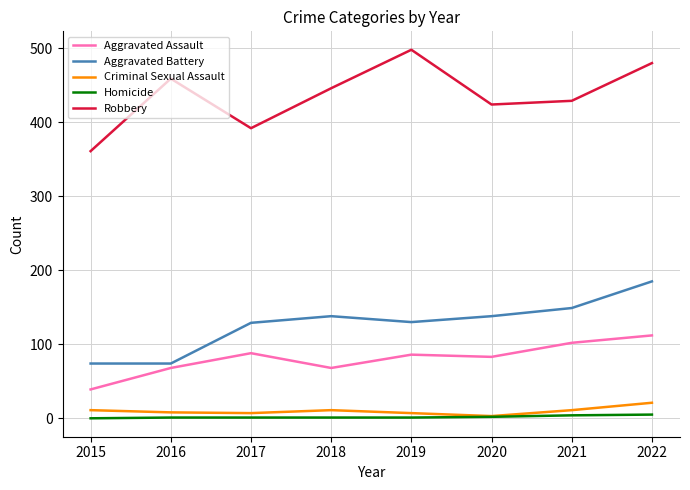

Is the value of Homicide at 2017 greater than the value of Robbery at 2017?

No